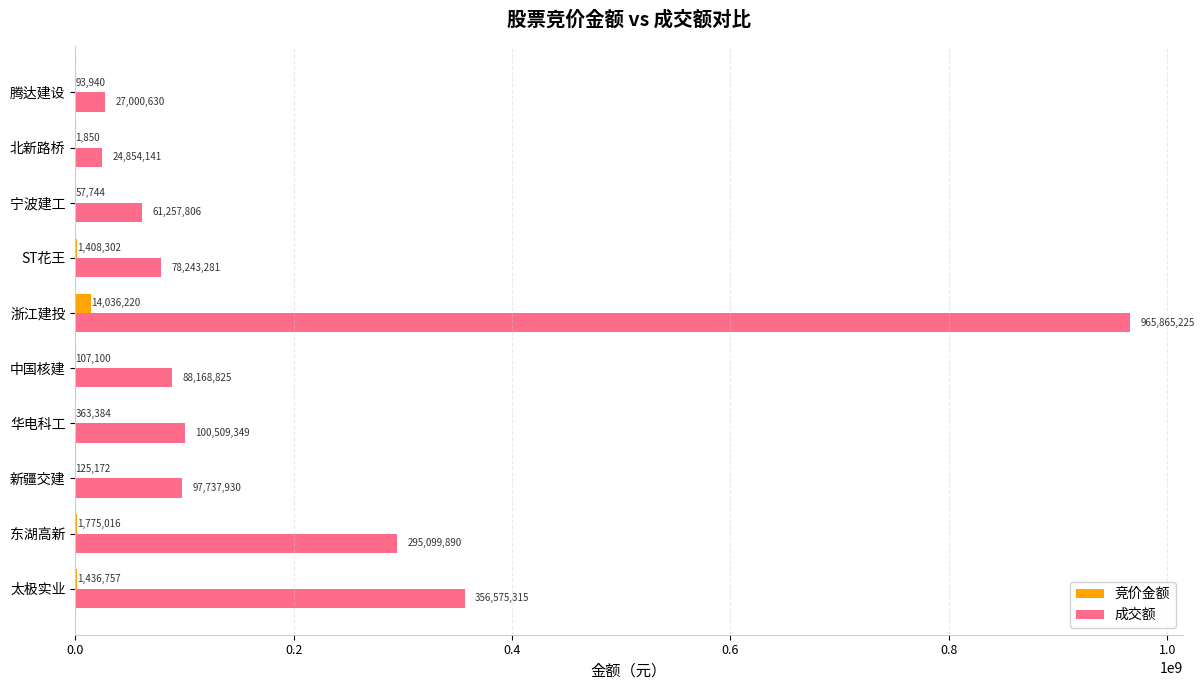

What is the greatest value displayed?

965865225